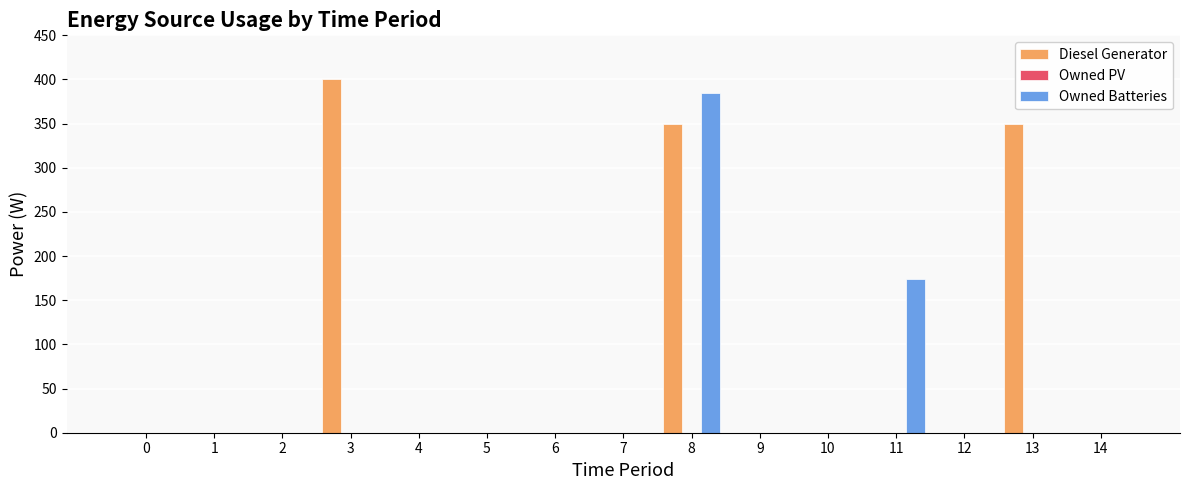

Does the chart contain stacked bars?

No